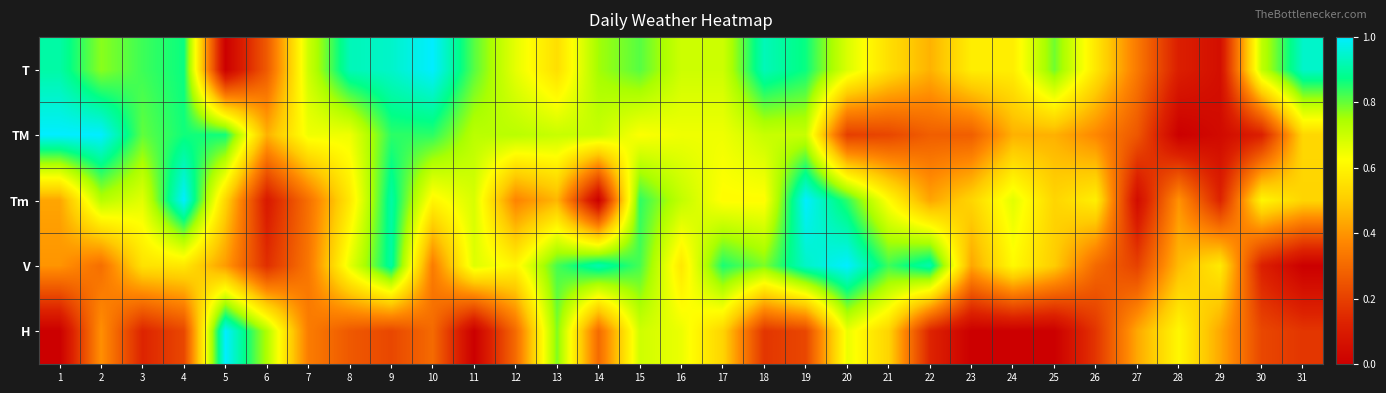

At which category is the sum across all series the highest?

9